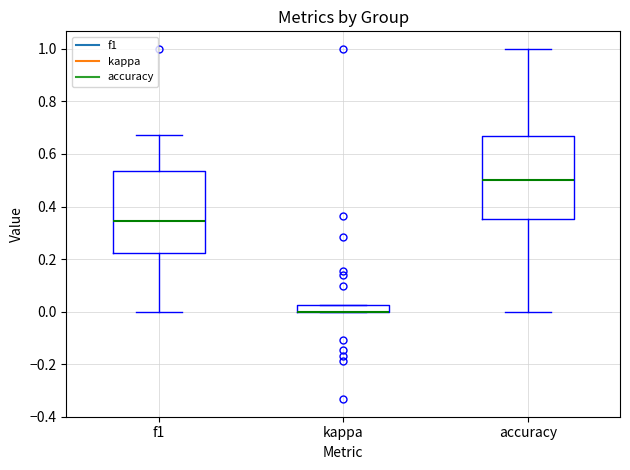

Where is the upper edge of the box for f1 on the y-axis? The values are not printed on the chart, so give them approximately, as read against the axis.

0.54